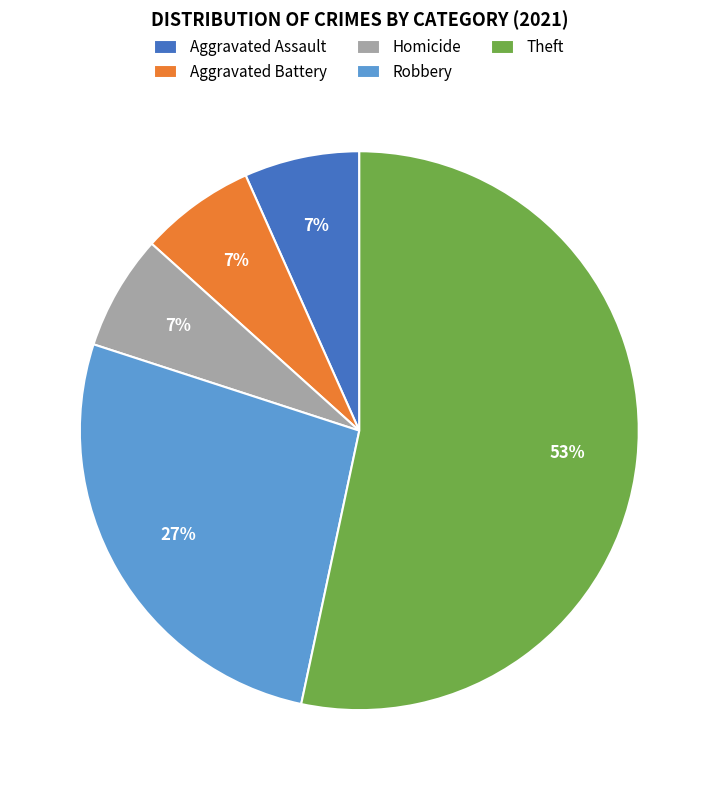

Count the number of slices in the pie.

5